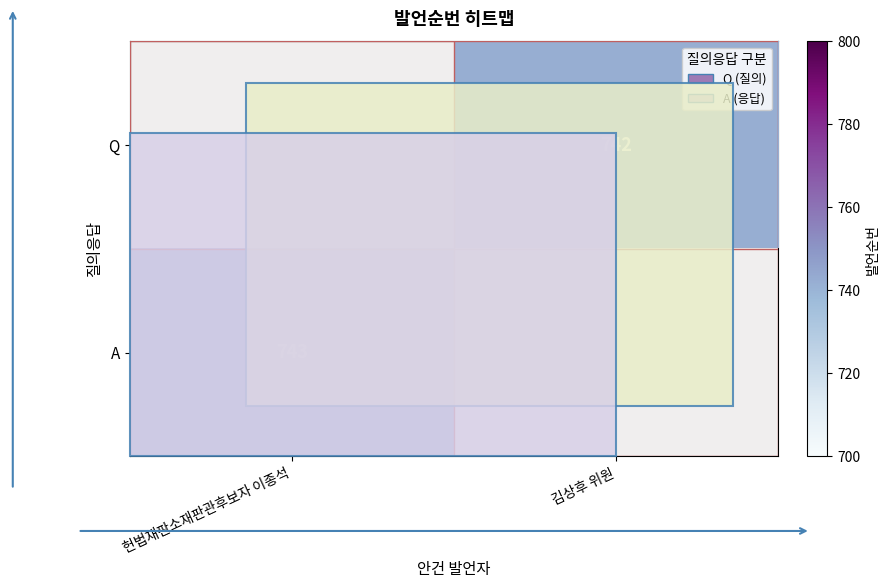

The value of A at 헌법재판소재판관후보자 이종석 is 743. True or false?

True